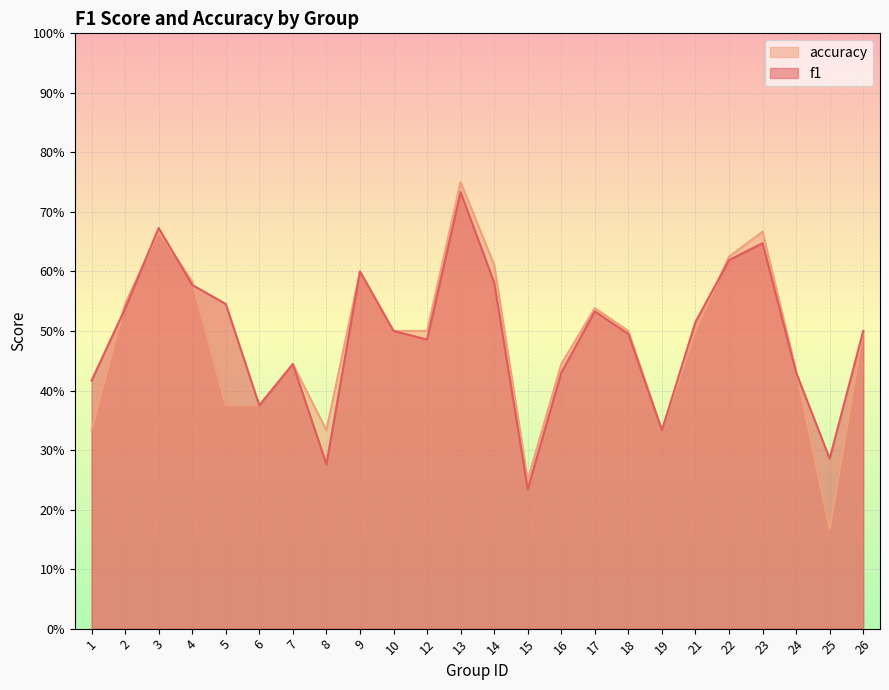

The accuracy series shows 0.8 at 16. True or false?

False